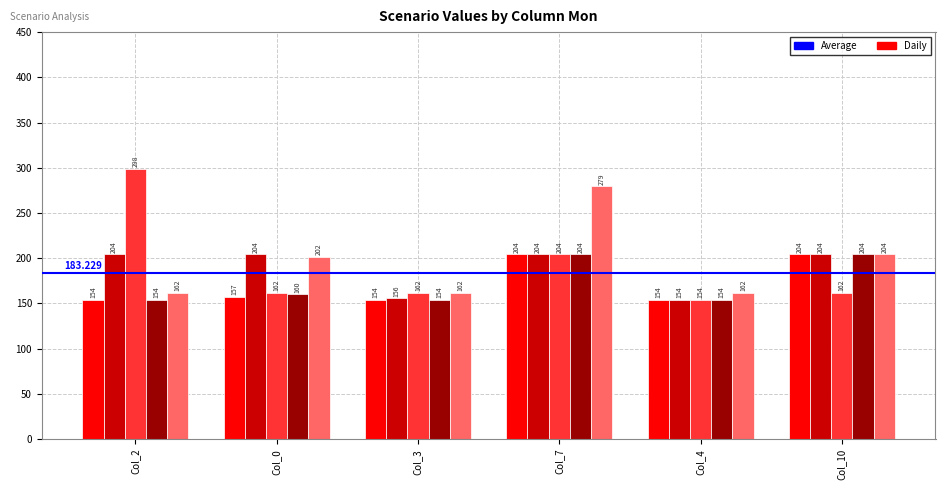

What is the label of the 6th bar from the right?

Col_2